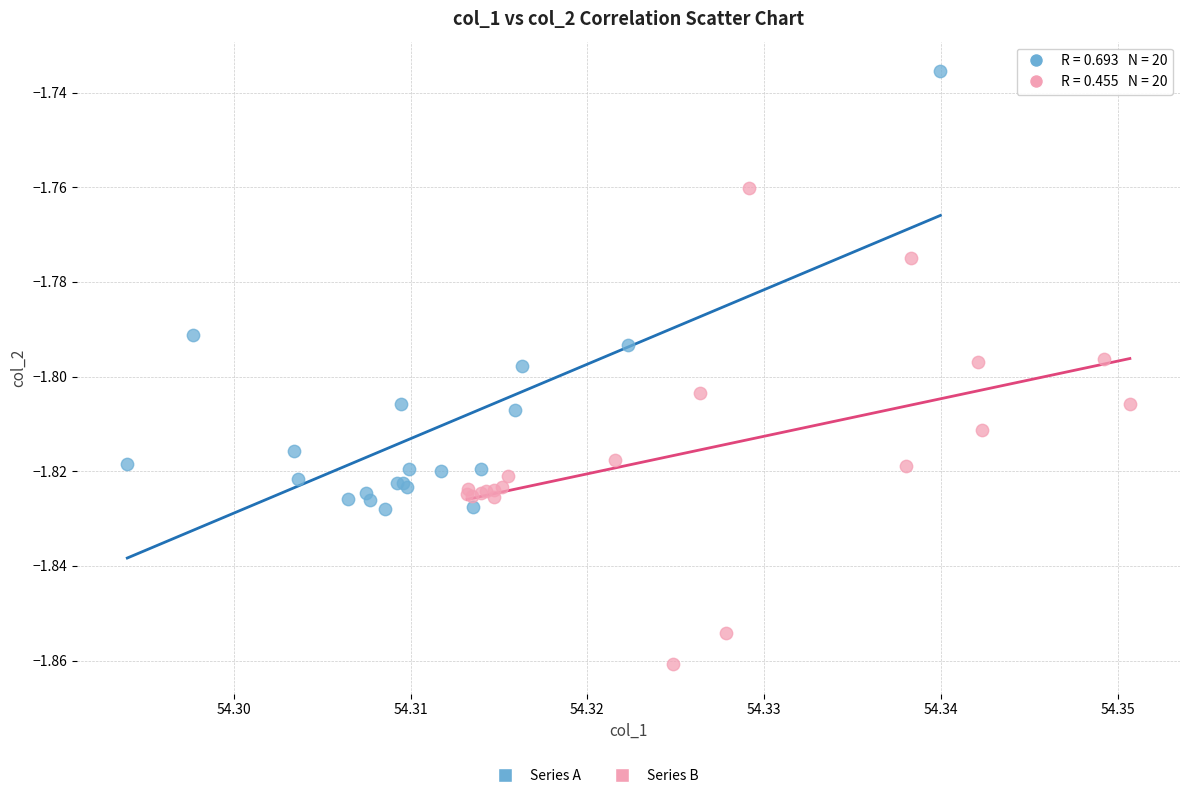

Which series contains the highest Y value?

Series A